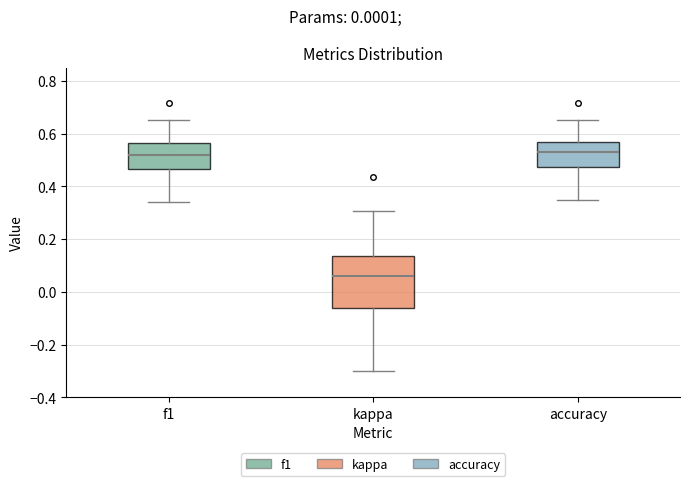

Reading left to right, transcribe this box plot: for each box, give where its median line is, the range the box spans, and where its two whiskers end, as read against the y-axis. The values are not printed on the chart, so give them approximately, as read against the axis.

f1: median 0.52, box 0.46 to 0.56, whiskers 0.34 to 0.66
kappa: median 0.06, box -0.06 to 0.14, whiskers -0.30 to 0.30
accuracy: median 0.54, box 0.48 to 0.56, whiskers 0.34 to 0.66